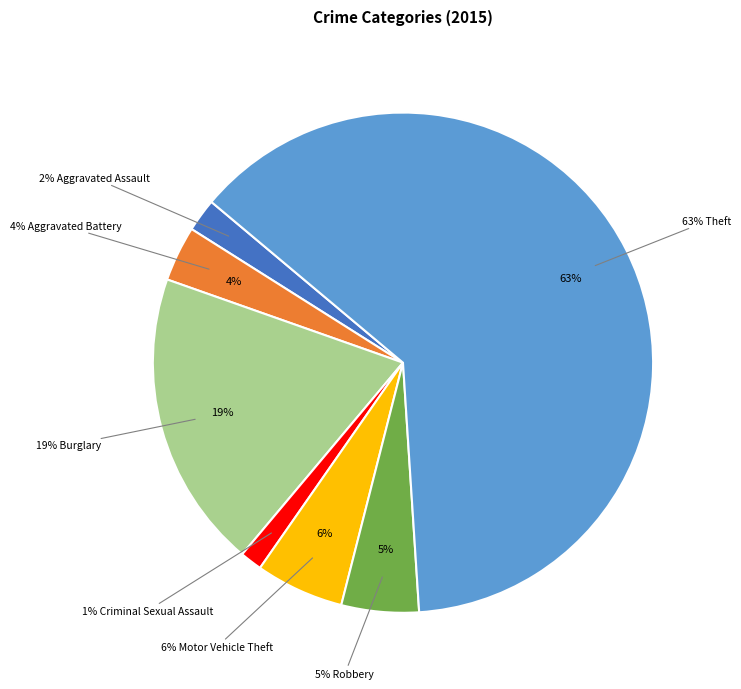

To the nearest percent, what is the combined percentage of Theft and Burglary?

82%